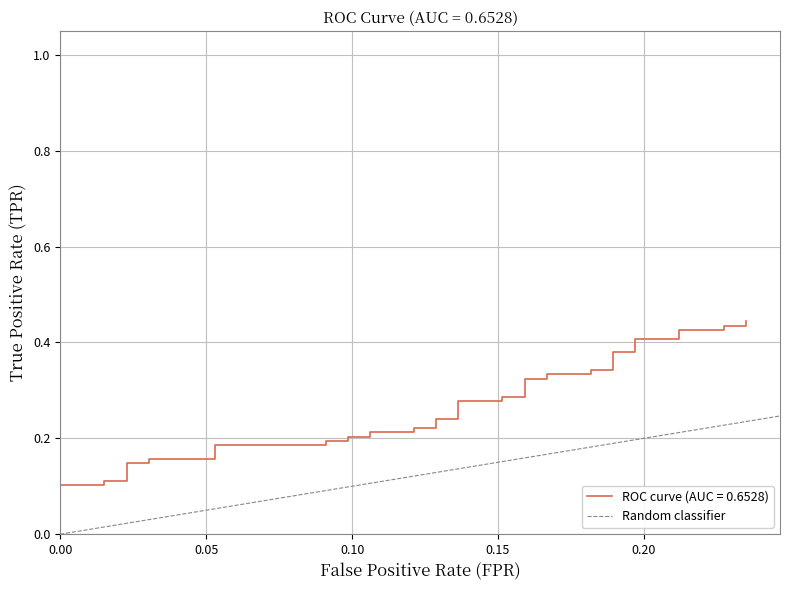

The value at 0.00 is 0. True or false?

False